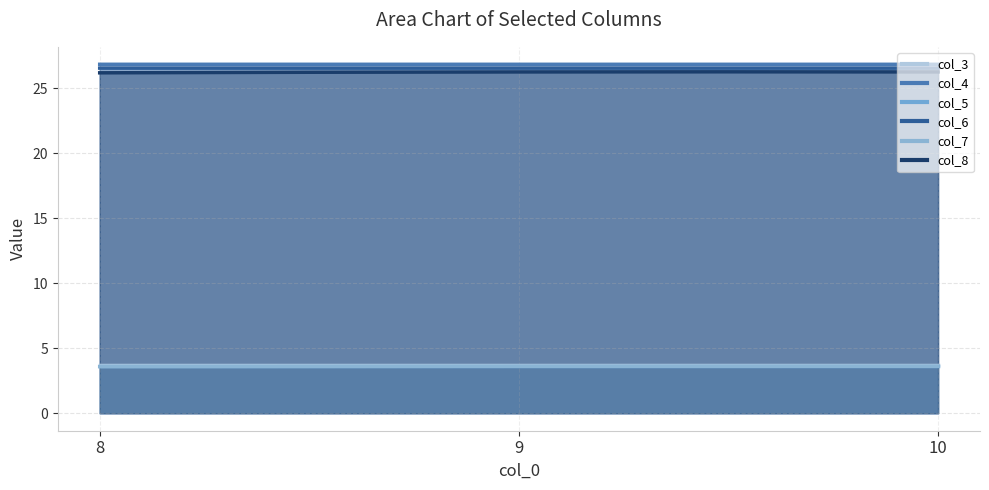

Reading right to left, list all the values displayed in this chart.

col_3: 10=3.7	9=3.7	8=3.7
col_4: 10=26.8	9=26.8	8=26.8
col_5: 10=3.6	9=3.6	8=3.7
col_6: 10=26.5	9=26.5	8=26.5
col_7: 10=3.6	9=3.6	8=3.6
col_8: 10=26.2	9=26.2	8=26.2